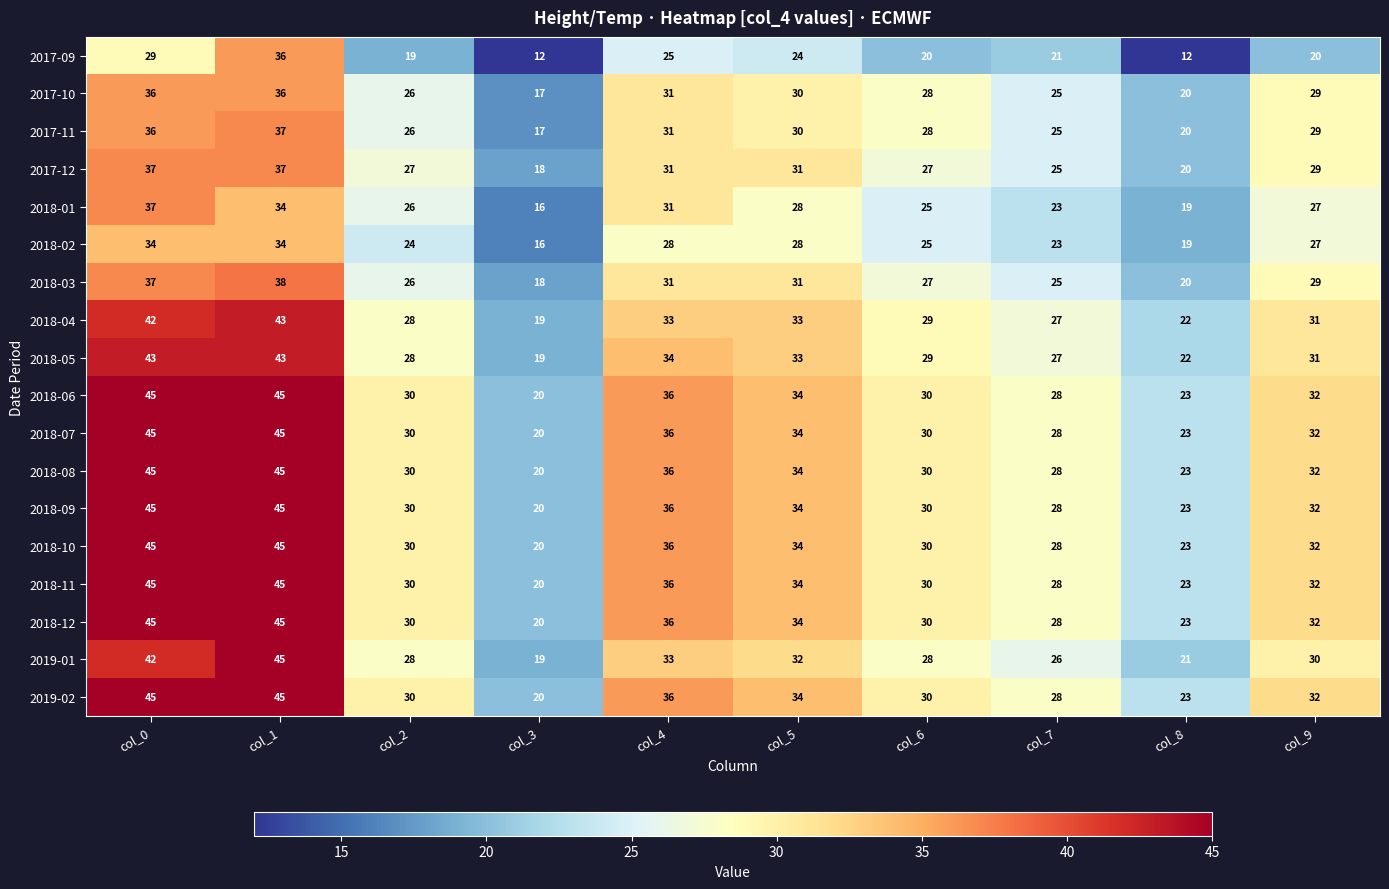

At how many categories does at least one series exceed 21?

9